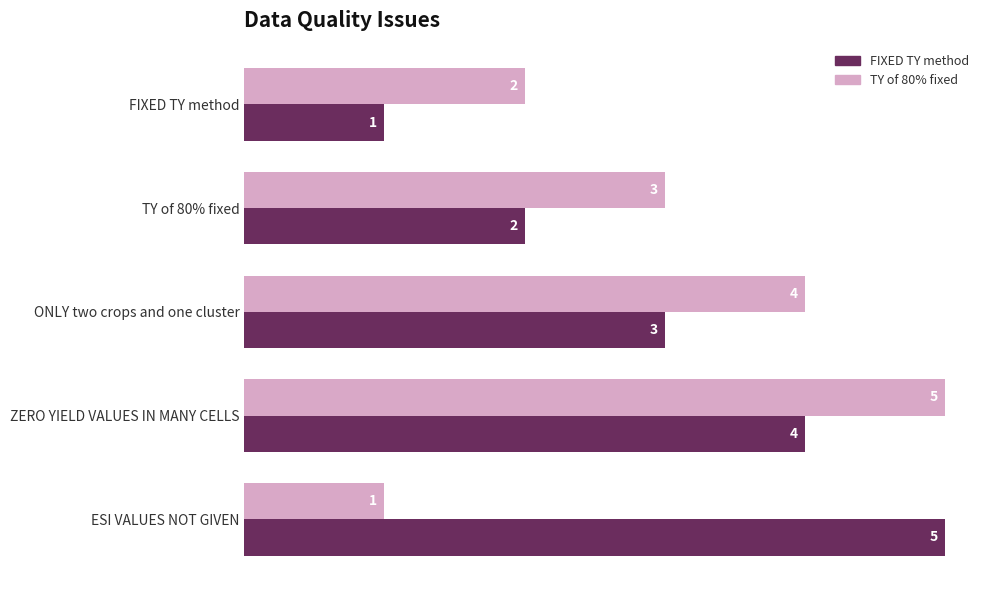

How many data points in TY of 80% fixed are less than 3?

2